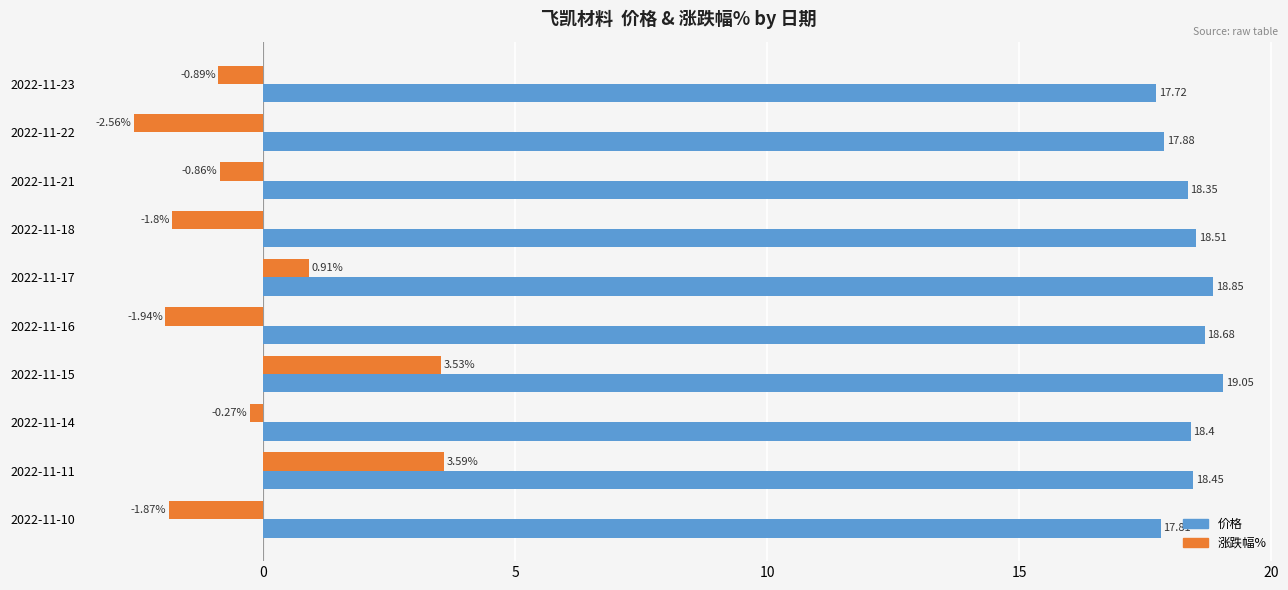

Which series has the largest range (max minus min)?

涨跌幅%